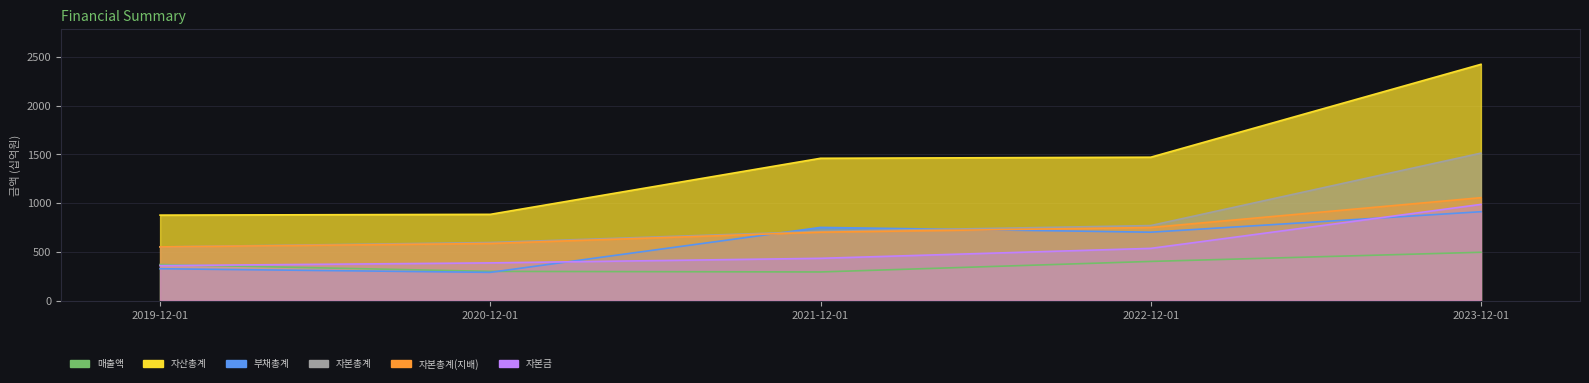

Reading left to right, transcribe all the data shown in this chart.

매출액: 369	299	293	401	495
자산총계: 876	884	1459	1470	2423
부채총계: 326	289	750	701	911
자본총계: 550	595	709	769	1512
자본총계(지배): 550	585	701	749	1055
자본금: 358	386	433	535	986